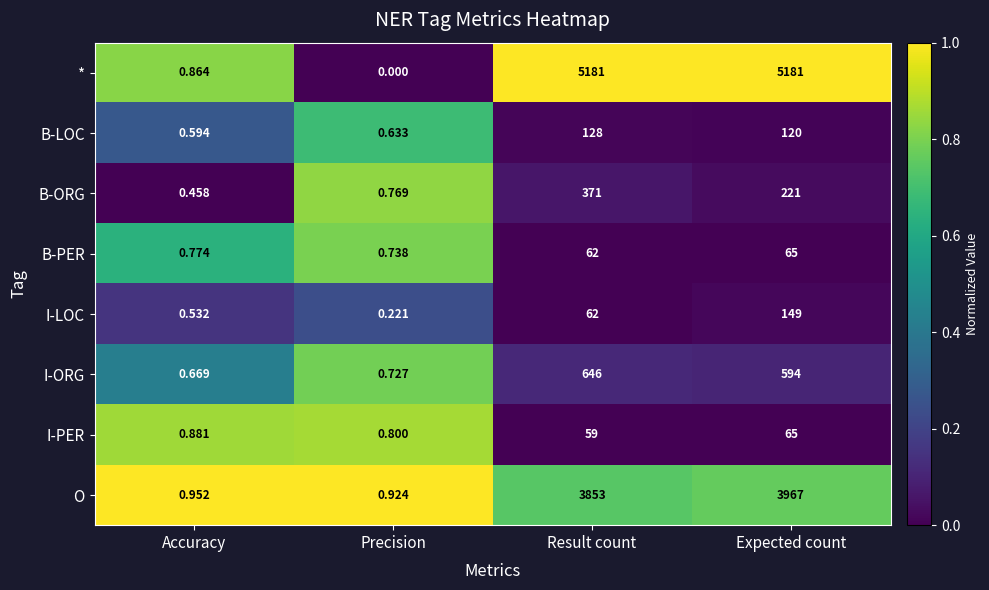

Is the value of I-ORG at Accuracy greater than the value of O at Precision?

No